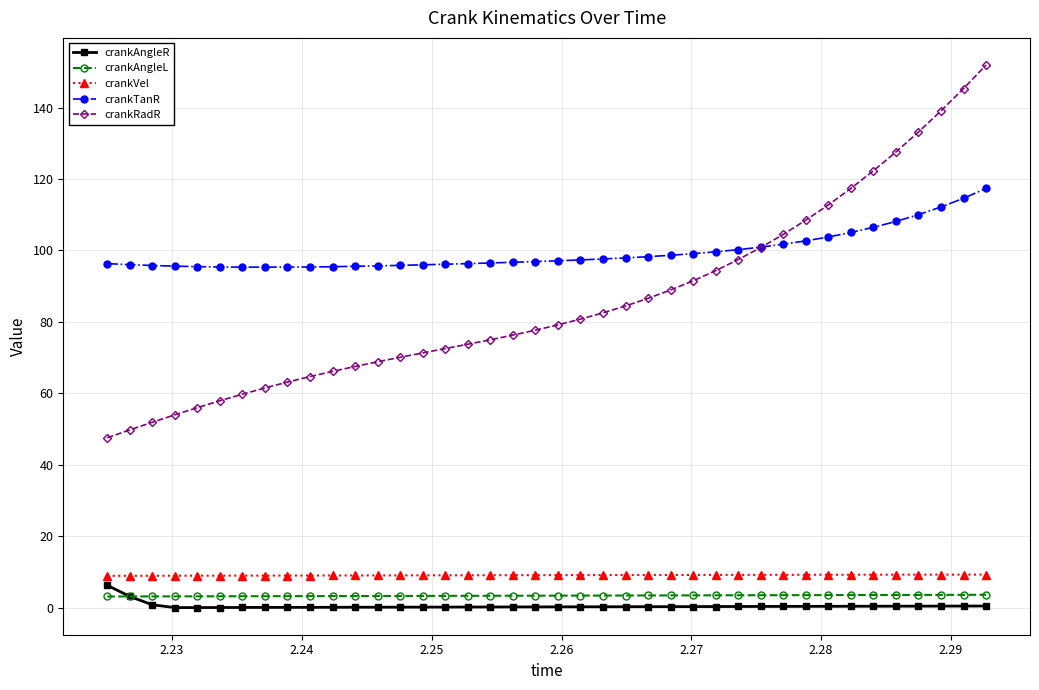

List the series in order of their peak value, lowest first.

crankAngleL, crankAngleR, crankVel, crankTanR, crankRadR